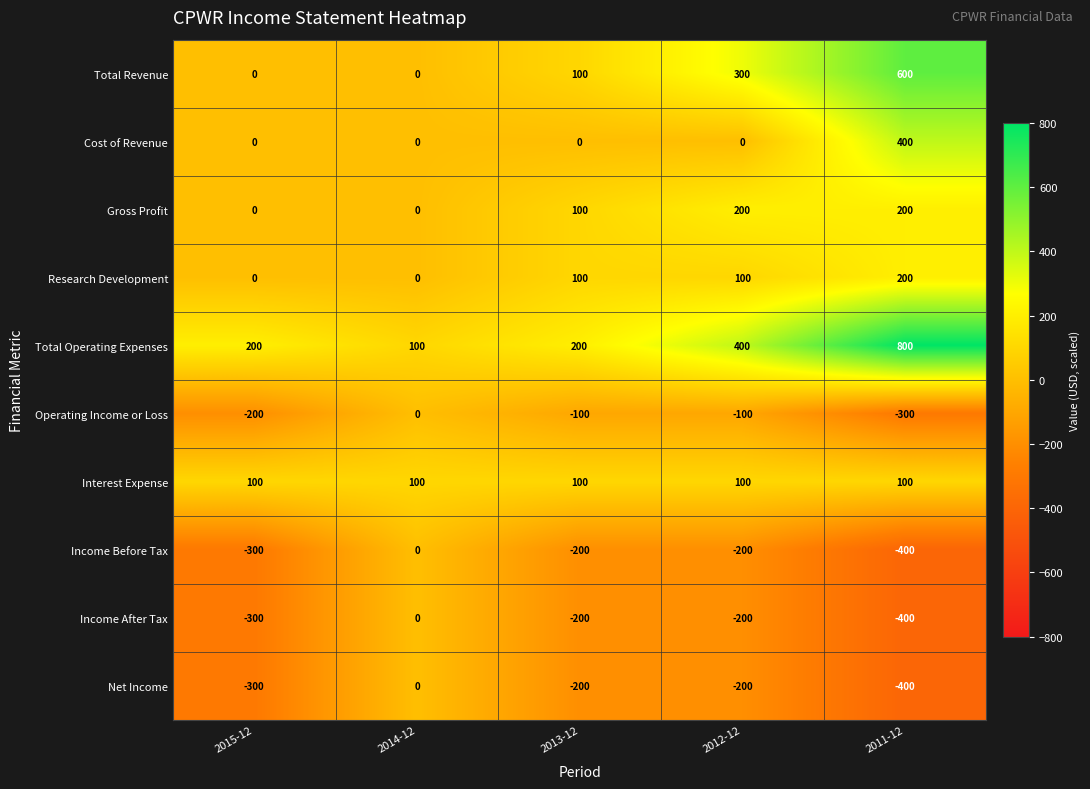

Between 2013-12 and 2011-12, which series saw the biggest shift?

Total Operating Expenses